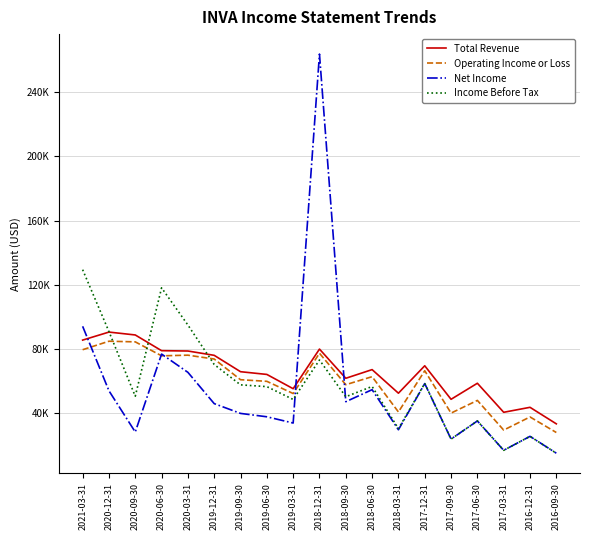

Which series changed the most between 2019-09-30 and 2018-03-31?

Income Before Tax